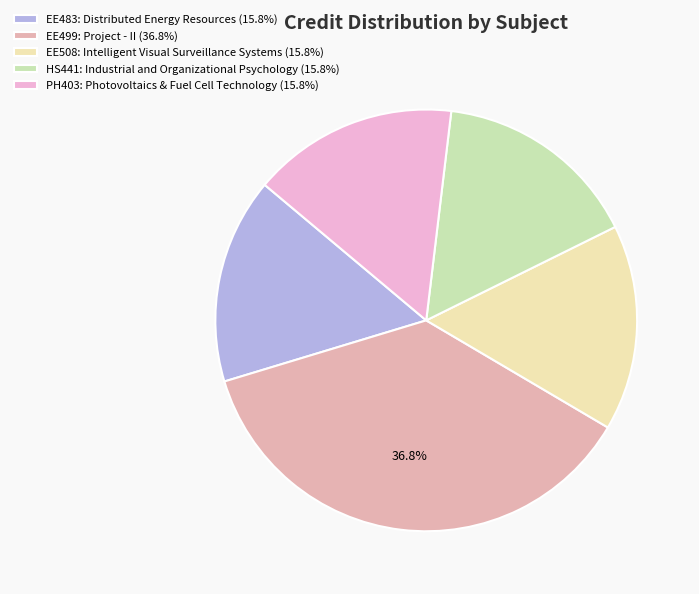

What is the total percentage of EE483: Distributed Energy Resources and EE499: Project - II?

52.6%